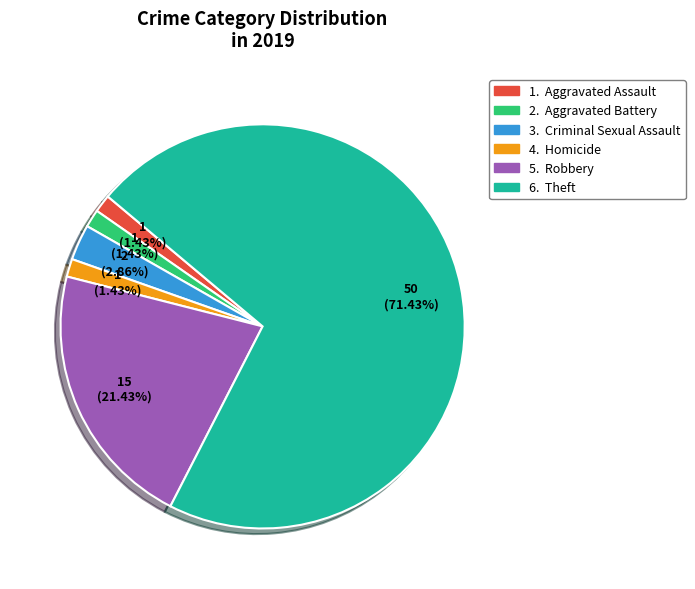

Is there a majority slice in this chart?

Yes